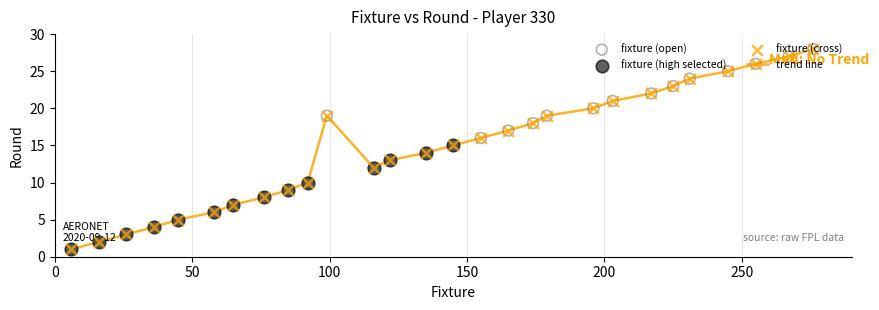

What is the difference between the maximum and minimum values?

27